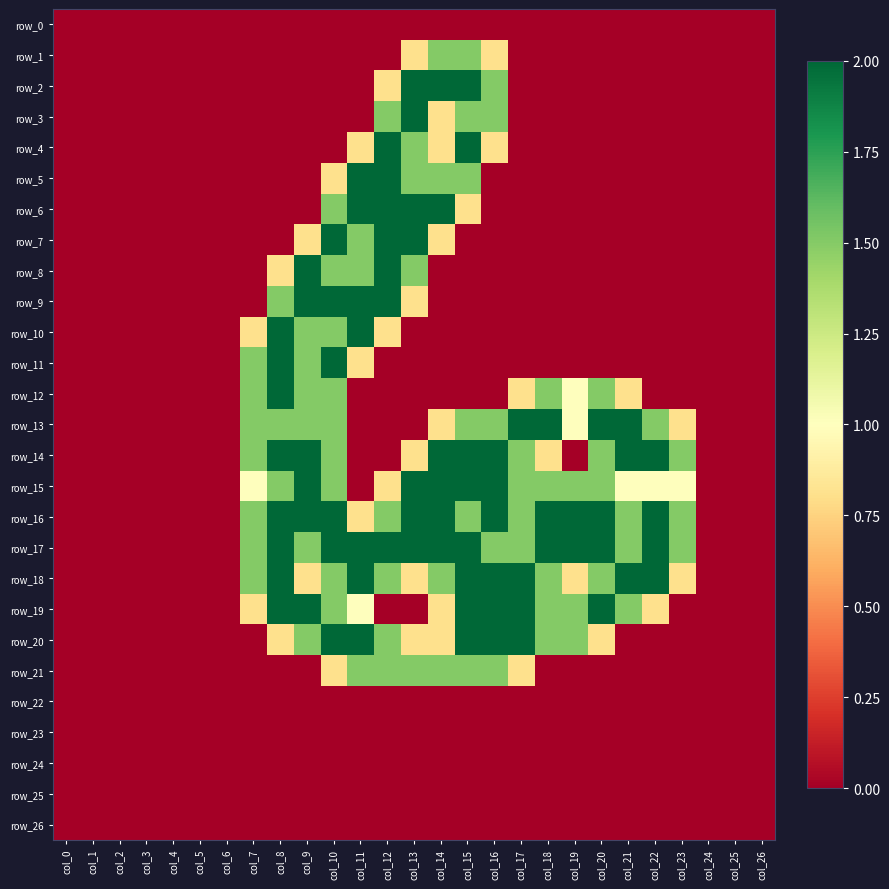

Reading left to right, list all the values displayed in this chart.

row_0: col_0=0.0	col_1=0.0	col_2=0.0	col_3=0.0	col_4=0.0	col_5=0.0	col_6=0.0	col_7=0.0	col_8=0.0	col_9=0.0	col_10=0.0	col_11=0.0	col_12=0.0	col_13=0.0	col_14=0.0	col_15=0.0	col_16=0.0	col_17=0.0	col_18=0.0	col_19=0.0	col_20=0.0	col_21=0.0	col_22=0.0	col_23=0.0	col_24=0.0	col_25=0.0	col_26=0.0
row_1: col_0=0.0	col_1=0.0	col_2=0.0	col_3=0.0	col_4=0.0	col_5=0.0	col_6=0.0	col_7=0.0	col_8=0.0	col_9=0.0	col_10=0.0	col_11=0.0	col_12=0.0	col_13=0.8	col_14=1.5	col_15=1.5	col_16=0.8	col_17=0.0	col_18=0.0	col_19=0.0	col_20=0.0	col_21=0.0	col_22=0.0	col_23=0.0	col_24=0.0	col_25=0.0	col_26=0.0
row_2: col_0=0.0	col_1=0.0	col_2=0.0	col_3=0.0	col_4=0.0	col_5=0.0	col_6=0.0	col_7=0.0	col_8=0.0	col_9=0.0	col_10=0.0	col_11=0.0	col_12=0.8	col_13=2.0	col_14=2.0	col_15=2.0	col_16=1.5	col_17=0.0	col_18=0.0	col_19=0.0	col_20=0.0	col_21=0.0	col_22=0.0	col_23=0.0	col_24=0.0	col_25=0.0	col_26=0.0
row_3: col_0=0.0	col_1=0.0	col_2=0.0	col_3=0.0	col_4=0.0	col_5=0.0	col_6=0.0	col_7=0.0	col_8=0.0	col_9=0.0	col_10=0.0	col_11=0.0	col_12=1.5	col_13=2.0	col_14=0.8	col_15=1.5	col_16=1.5	col_17=0.0	col_18=0.0	col_19=0.0	col_20=0.0	col_21=0.0	col_22=0.0	col_23=0.0	col_24=0.0	col_25=0.0	col_26=0.0
row_4: col_0=0.0	col_1=0.0	col_2=0.0	col_3=0.0	col_4=0.0	col_5=0.0	col_6=0.0	col_7=0.0	col_8=0.0	col_9=0.0	col_10=0.0	col_11=0.8	col_12=2.0	col_13=1.5	col_14=0.8	col_15=2.0	col_16=0.8	col_17=0.0	col_18=0.0	col_19=0.0	col_20=0.0	col_21=0.0	col_22=0.0	col_23=0.0	col_24=0.0	col_25=0.0	col_26=0.0
row_5: col_0=0.0	col_1=0.0	col_2=0.0	col_3=0.0	col_4=0.0	col_5=0.0	col_6=0.0	col_7=0.0	col_8=0.0	col_9=0.0	col_10=0.8	col_11=2.0	col_12=2.0	col_13=1.5	col_14=1.5	col_15=1.5	col_16=0.0	col_17=0.0	col_18=0.0	col_19=0.0	col_20=0.0	col_21=0.0	col_22=0.0	col_23=0.0	col_24=0.0	col_25=0.0	col_26=0.0
row_6: col_0=0.0	col_1=0.0	col_2=0.0	col_3=0.0	col_4=0.0	col_5=0.0	col_6=0.0	col_7=0.0	col_8=0.0	col_9=0.0	col_10=1.5	col_11=2.0	col_12=2.0	col_13=2.0	col_14=2.0	col_15=0.8	col_16=0.0	col_17=0.0	col_18=0.0	col_19=0.0	col_20=0.0	col_21=0.0	col_22=0.0	col_23=0.0	col_24=0.0	col_25=0.0	col_26=0.0
row_7: col_0=0.0	col_1=0.0	col_2=0.0	col_3=0.0	col_4=0.0	col_5=0.0	col_6=0.0	col_7=0.0	col_8=0.0	col_9=0.8	col_10=2.0	col_11=1.5	col_12=2.0	col_13=2.0	col_14=0.8	col_15=0.0	col_16=0.0	col_17=0.0	col_18=0.0	col_19=0.0	col_20=0.0	col_21=0.0	col_22=0.0	col_23=0.0	col_24=0.0	col_25=0.0	col_26=0.0
row_8: col_0=0.0	col_1=0.0	col_2=0.0	col_3=0.0	col_4=0.0	col_5=0.0	col_6=0.0	col_7=0.0	col_8=0.8	col_9=2.0	col_10=1.5	col_11=1.5	col_12=2.0	col_13=1.5	col_14=0.0	col_15=0.0	col_16=0.0	col_17=0.0	col_18=0.0	col_19=0.0	col_20=0.0	col_21=0.0	col_22=0.0	col_23=0.0	col_24=0.0	col_25=0.0	col_26=0.0
row_9: col_0=0.0	col_1=0.0	col_2=0.0	col_3=0.0	col_4=0.0	col_5=0.0	col_6=0.0	col_7=0.0	col_8=1.5	col_9=2.0	col_10=2.0	col_11=2.0	col_12=2.0	col_13=0.8	col_14=0.0	col_15=0.0	col_16=0.0	col_17=0.0	col_18=0.0	col_19=0.0	col_20=0.0	col_21=0.0	col_22=0.0	col_23=0.0	col_24=0.0	col_25=0.0	col_26=0.0
row_10: col_0=0.0	col_1=0.0	col_2=0.0	col_3=0.0	col_4=0.0	col_5=0.0	col_6=0.0	col_7=0.8	col_8=2.0	col_9=1.5	col_10=1.5	col_11=2.0	col_12=0.8	col_13=0.0	col_14=0.0	col_15=0.0	col_16=0.0	col_17=0.0	col_18=0.0	col_19=0.0	col_20=0.0	col_21=0.0	col_22=0.0	col_23=0.0	col_24=0.0	col_25=0.0	col_26=0.0
row_11: col_0=0.0	col_1=0.0	col_2=0.0	col_3=0.0	col_4=0.0	col_5=0.0	col_6=0.0	col_7=1.5	col_8=2.0	col_9=1.5	col_10=2.0	col_11=0.8	col_12=0.0	col_13=0.0	col_14=0.0	col_15=0.0	col_16=0.0	col_17=0.0	col_18=0.0	col_19=0.0	col_20=0.0	col_21=0.0	col_22=0.0	col_23=0.0	col_24=0.0	col_25=0.0	col_26=0.0
row_12: col_0=0.0	col_1=0.0	col_2=0.0	col_3=0.0	col_4=0.0	col_5=0.0	col_6=0.0	col_7=1.5	col_8=2.0	col_9=1.5	col_10=1.5	col_11=0.0	col_12=0.0	col_13=0.0	col_14=0.0	col_15=0.0	col_16=0.0	col_17=0.8	col_18=1.5	col_19=1.0	col_20=1.5	col_21=0.8	col_22=0.0	col_23=0.0	col_24=0.0	col_25=0.0	col_26=0.0
row_13: col_0=0.0	col_1=0.0	col_2=0.0	col_3=0.0	col_4=0.0	col_5=0.0	col_6=0.0	col_7=1.5	col_8=1.5	col_9=1.5	col_10=1.5	col_11=0.0	col_12=0.0	col_13=0.0	col_14=0.8	col_15=1.5	col_16=1.5	col_17=2.0	col_18=2.0	col_19=1.0	col_20=2.0	col_21=2.0	col_22=1.5	col_23=0.8	col_24=0.0	col_25=0.0	col_26=0.0
row_14: col_0=0.0	col_1=0.0	col_2=0.0	col_3=0.0	col_4=0.0	col_5=0.0	col_6=0.0	col_7=1.5	col_8=2.0	col_9=2.0	col_10=1.5	col_11=0.0	col_12=0.0	col_13=0.8	col_14=2.0	col_15=2.0	col_16=2.0	col_17=1.5	col_18=0.8	col_19=0.0	col_20=1.5	col_21=2.0	col_22=2.0	col_23=1.5	col_24=0.0	col_25=0.0	col_26=0.0
row_15: col_0=0.0	col_1=0.0	col_2=0.0	col_3=0.0	col_4=0.0	col_5=0.0	col_6=0.0	col_7=1.0	col_8=1.5	col_9=2.0	col_10=1.5	col_11=0.0	col_12=0.8	col_13=2.0	col_14=2.0	col_15=2.0	col_16=2.0	col_17=1.5	col_18=1.5	col_19=1.5	col_20=1.5	col_21=1.0	col_22=1.0	col_23=1.0	col_24=0.0	col_25=0.0	col_26=0.0
row_16: col_0=0.0	col_1=0.0	col_2=0.0	col_3=0.0	col_4=0.0	col_5=0.0	col_6=0.0	col_7=1.5	col_8=2.0	col_9=2.0	col_10=2.0	col_11=0.8	col_12=1.5	col_13=2.0	col_14=2.0	col_15=1.5	col_16=2.0	col_17=1.5	col_18=2.0	col_19=2.0	col_20=2.0	col_21=1.5	col_22=2.0	col_23=1.5	col_24=0.0	col_25=0.0	col_26=0.0
row_17: col_0=0.0	col_1=0.0	col_2=0.0	col_3=0.0	col_4=0.0	col_5=0.0	col_6=0.0	col_7=1.5	col_8=2.0	col_9=1.5	col_10=2.0	col_11=2.0	col_12=2.0	col_13=2.0	col_14=2.0	col_15=2.0	col_16=1.5	col_17=1.5	col_18=2.0	col_19=2.0	col_20=2.0	col_21=1.5	col_22=2.0	col_23=1.5	col_24=0.0	col_25=0.0	col_26=0.0
row_18: col_0=0.0	col_1=0.0	col_2=0.0	col_3=0.0	col_4=0.0	col_5=0.0	col_6=0.0	col_7=1.5	col_8=2.0	col_9=0.8	col_10=1.5	col_11=2.0	col_12=1.5	col_13=0.8	col_14=1.5	col_15=2.0	col_16=2.0	col_17=2.0	col_18=1.5	col_19=0.8	col_20=1.5	col_21=2.0	col_22=2.0	col_23=0.8	col_24=0.0	col_25=0.0	col_26=0.0
row_19: col_0=0.0	col_1=0.0	col_2=0.0	col_3=0.0	col_4=0.0	col_5=0.0	col_6=0.0	col_7=0.8	col_8=2.0	col_9=2.0	col_10=1.5	col_11=1.0	col_12=0.0	col_13=0.0	col_14=0.8	col_15=2.0	col_16=2.0	col_17=2.0	col_18=1.5	col_19=1.5	col_20=2.0	col_21=1.5	col_22=0.8	col_23=0.0	col_24=0.0	col_25=0.0	col_26=0.0
row_20: col_0=0.0	col_1=0.0	col_2=0.0	col_3=0.0	col_4=0.0	col_5=0.0	col_6=0.0	col_7=0.0	col_8=0.8	col_9=1.5	col_10=2.0	col_11=2.0	col_12=1.5	col_13=0.8	col_14=0.8	col_15=2.0	col_16=2.0	col_17=2.0	col_18=1.5	col_19=1.5	col_20=0.8	col_21=0.0	col_22=0.0	col_23=0.0	col_24=0.0	col_25=0.0	col_26=0.0
row_21: col_0=0.0	col_1=0.0	col_2=0.0	col_3=0.0	col_4=0.0	col_5=0.0	col_6=0.0	col_7=0.0	col_8=0.0	col_9=0.0	col_10=0.8	col_11=1.5	col_12=1.5	col_13=1.5	col_14=1.5	col_15=1.5	col_16=1.5	col_17=0.8	col_18=0.0	col_19=0.0	col_20=0.0	col_21=0.0	col_22=0.0	col_23=0.0	col_24=0.0	col_25=0.0	col_26=0.0
row_22: col_0=0.0	col_1=0.0	col_2=0.0	col_3=0.0	col_4=0.0	col_5=0.0	col_6=0.0	col_7=0.0	col_8=0.0	col_9=0.0	col_10=0.0	col_11=0.0	col_12=0.0	col_13=0.0	col_14=0.0	col_15=0.0	col_16=0.0	col_17=0.0	col_18=0.0	col_19=0.0	col_20=0.0	col_21=0.0	col_22=0.0	col_23=0.0	col_24=0.0	col_25=0.0	col_26=0.0
row_23: col_0=0.0	col_1=0.0	col_2=0.0	col_3=0.0	col_4=0.0	col_5=0.0	col_6=0.0	col_7=0.0	col_8=0.0	col_9=0.0	col_10=0.0	col_11=0.0	col_12=0.0	col_13=0.0	col_14=0.0	col_15=0.0	col_16=0.0	col_17=0.0	col_18=0.0	col_19=0.0	col_20=0.0	col_21=0.0	col_22=0.0	col_23=0.0	col_24=0.0	col_25=0.0	col_26=0.0
row_24: col_0=0.0	col_1=0.0	col_2=0.0	col_3=0.0	col_4=0.0	col_5=0.0	col_6=0.0	col_7=0.0	col_8=0.0	col_9=0.0	col_10=0.0	col_11=0.0	col_12=0.0	col_13=0.0	col_14=0.0	col_15=0.0	col_16=0.0	col_17=0.0	col_18=0.0	col_19=0.0	col_20=0.0	col_21=0.0	col_22=0.0	col_23=0.0	col_24=0.0	col_25=0.0	col_26=0.0
row_25: col_0=0.0	col_1=0.0	col_2=0.0	col_3=0.0	col_4=0.0	col_5=0.0	col_6=0.0	col_7=0.0	col_8=0.0	col_9=0.0	col_10=0.0	col_11=0.0	col_12=0.0	col_13=0.0	col_14=0.0	col_15=0.0	col_16=0.0	col_17=0.0	col_18=0.0	col_19=0.0	col_20=0.0	col_21=0.0	col_22=0.0	col_23=0.0	col_24=0.0	col_25=0.0	col_26=0.0
row_26: col_0=0.0	col_1=0.0	col_2=0.0	col_3=0.0	col_4=0.0	col_5=0.0	col_6=0.0	col_7=0.0	col_8=0.0	col_9=0.0	col_10=0.0	col_11=0.0	col_12=0.0	col_13=0.0	col_14=0.0	col_15=0.0	col_16=0.0	col_17=0.0	col_18=0.0	col_19=0.0	col_20=0.0	col_21=0.0	col_22=0.0	col_23=0.0	col_24=0.0	col_25=0.0	col_26=0.0